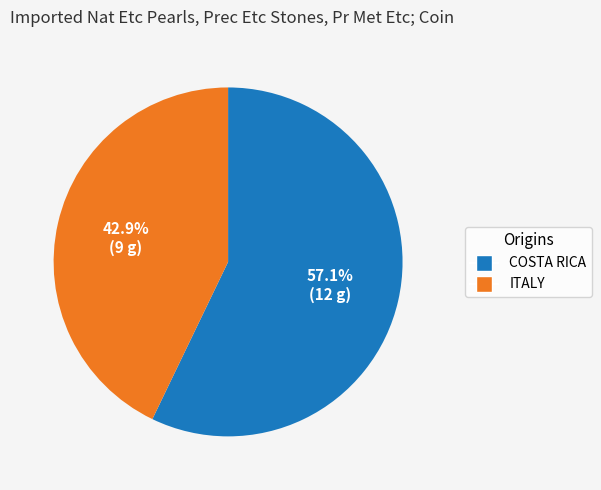

How many slices are in this pie chart?

2